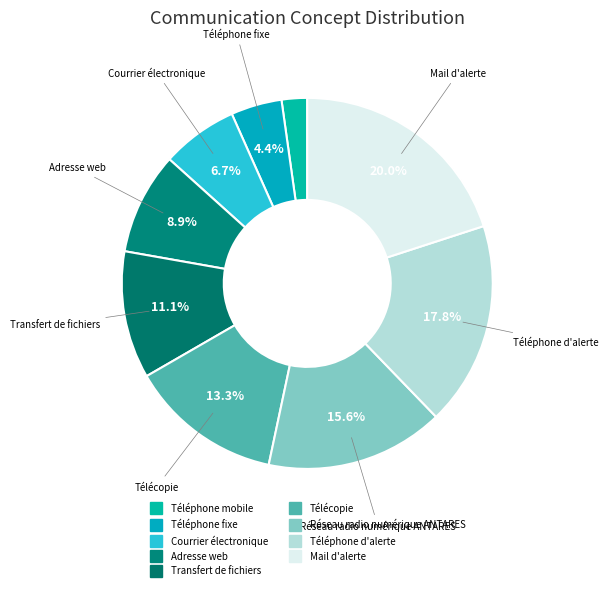

What is the largest slice in the pie chart?

Mail d'alerte